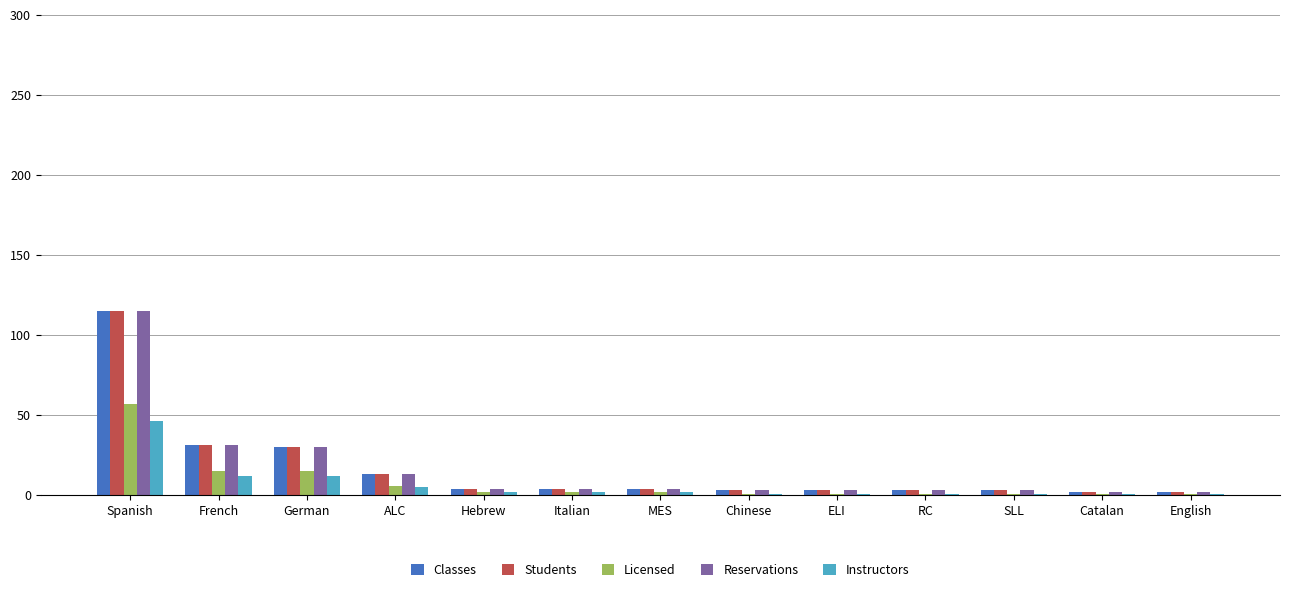

What is the label of the 11th bar from the right?

German